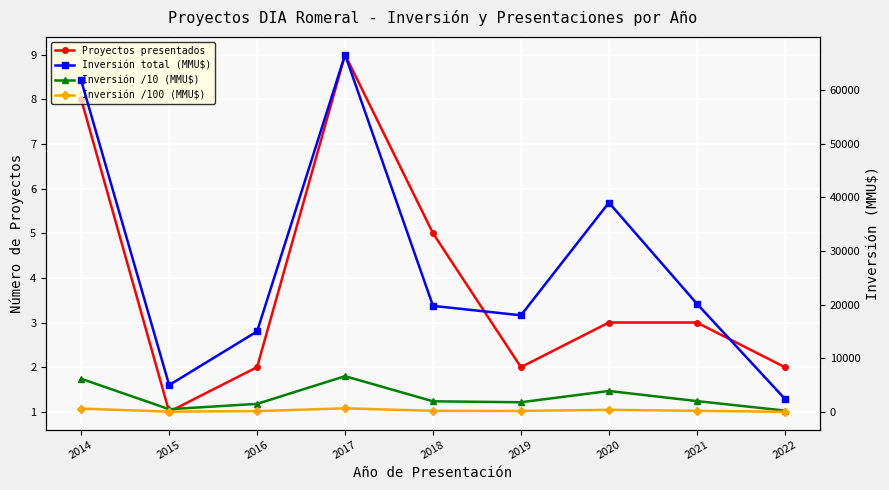

At which category does Inversión total (MMU$) reach its first local valley?

2015